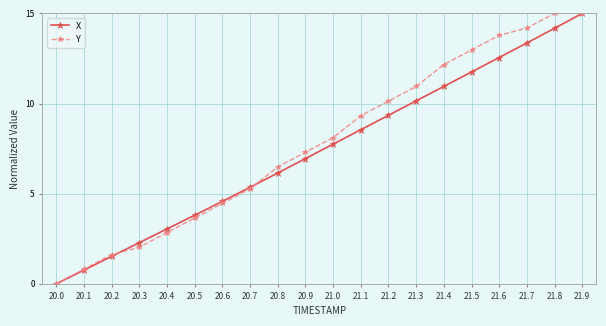

Does the chart have visible grid lines?

Yes